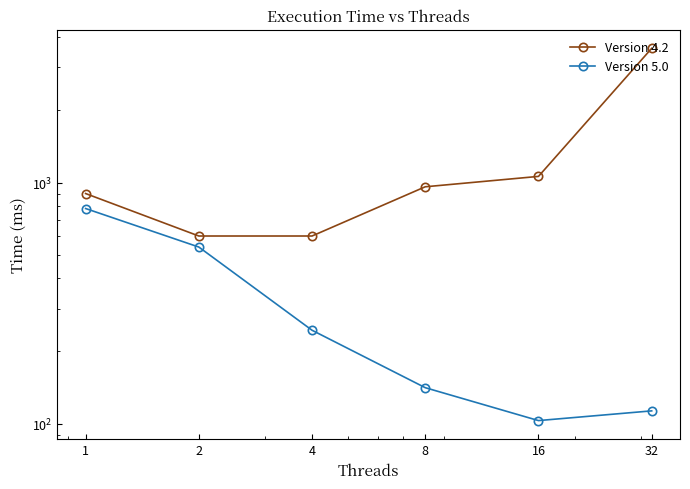

True or false: Version 5.0 has a value of 58 at 8.

False